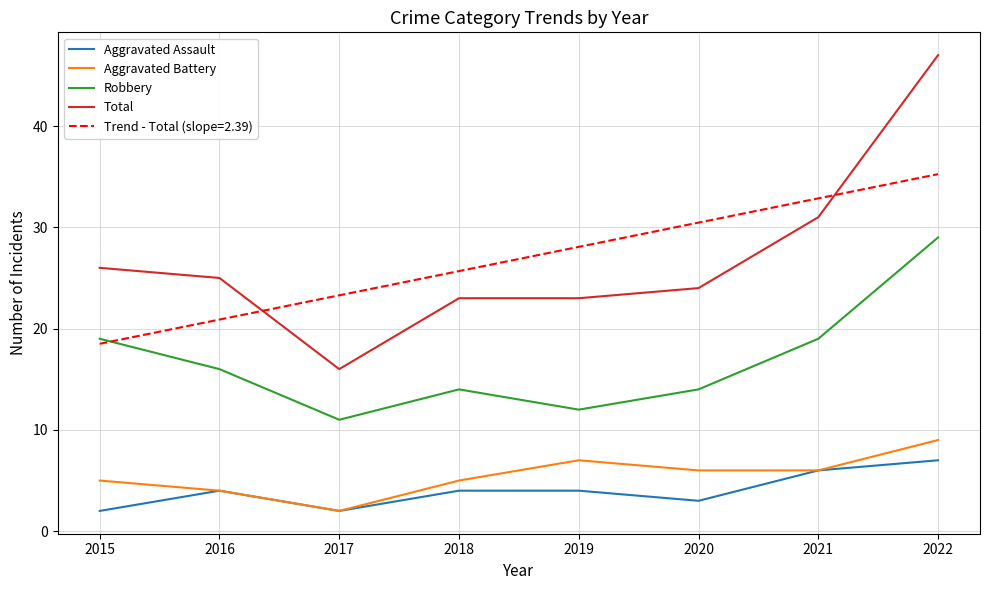

At which category is the sum across all series the highest?

2022